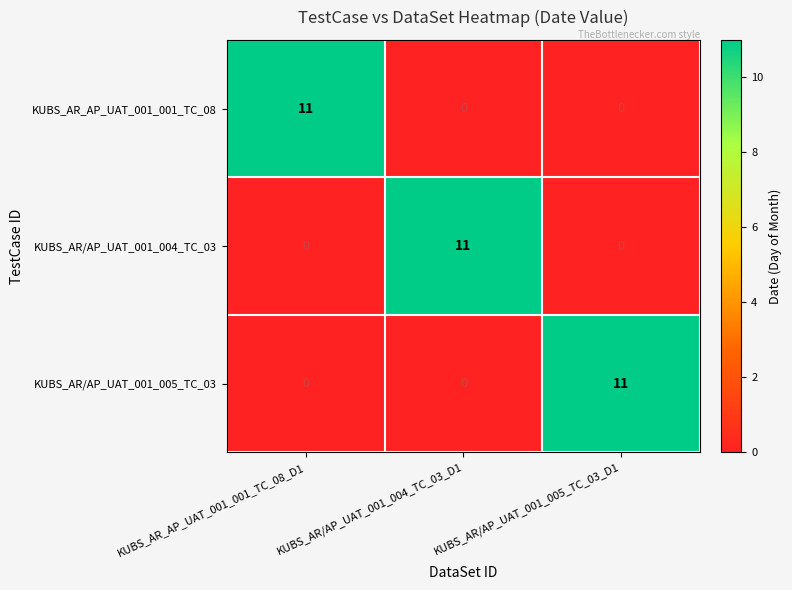

What is the sum of the KUBS_AR/AP_UAT_001_005_TC_03 values at KUBS_AR/AP_UAT_001_004_TC_03_D1 and KUBS_AR/AP_UAT_001_005_TC_03_D1?

11